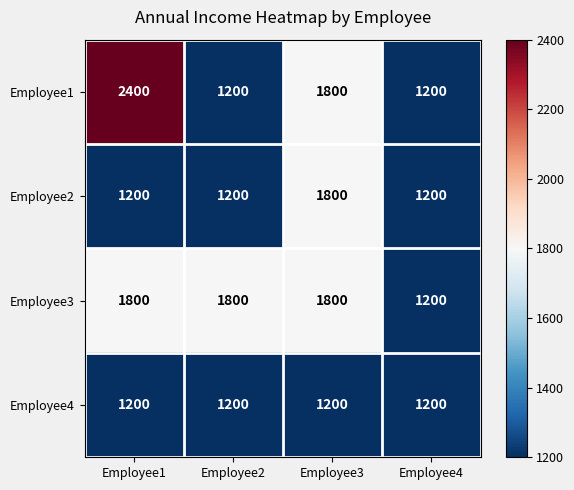

Which label corresponds to the largest value in the chart?

Employee1